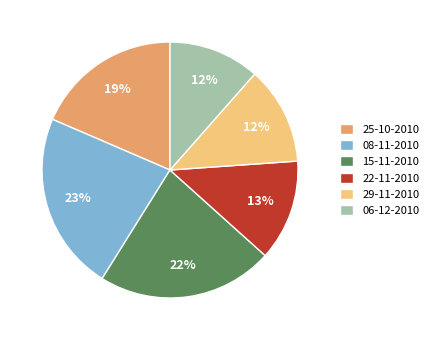

Does any single category account for the majority?

No